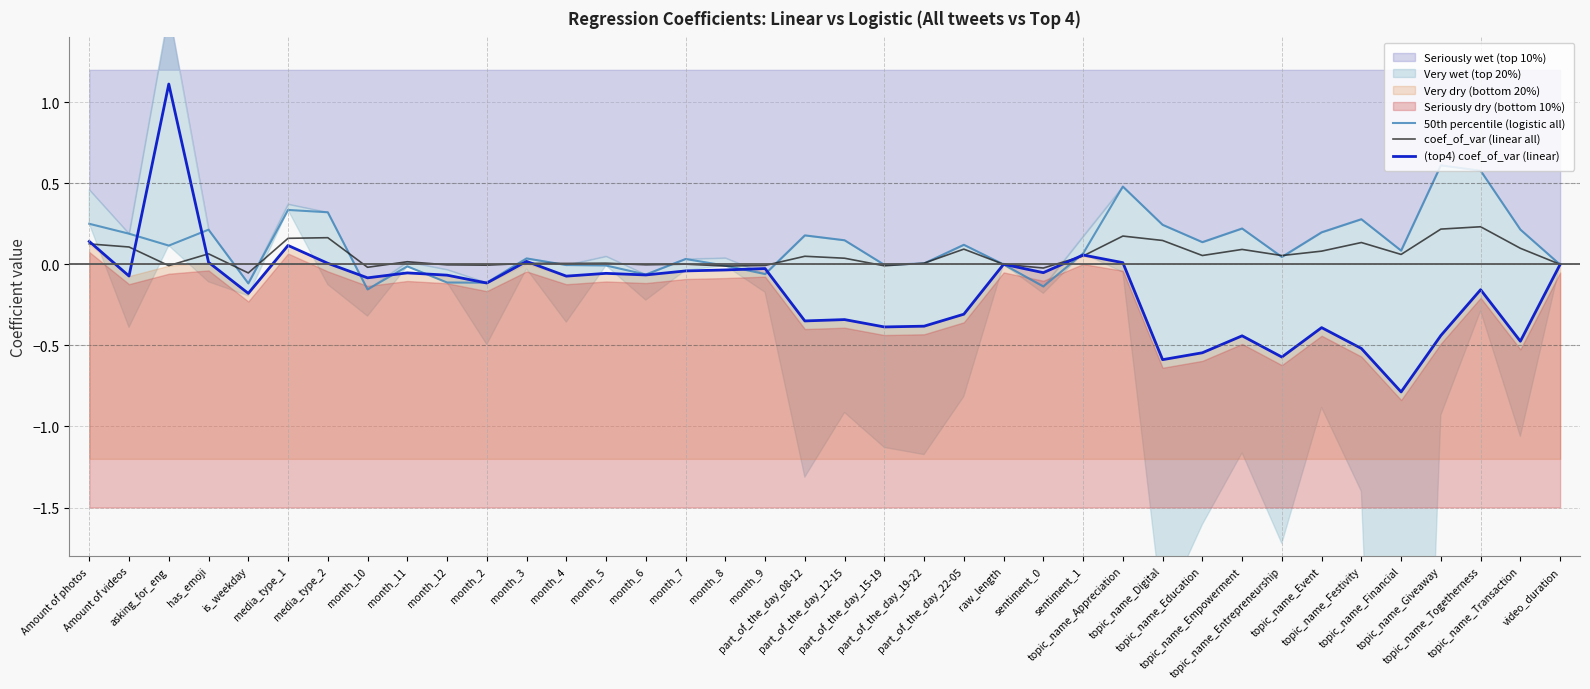

What is the difference between the second highest and second lowest values in the coef_of_var (linear all) series?

0.2